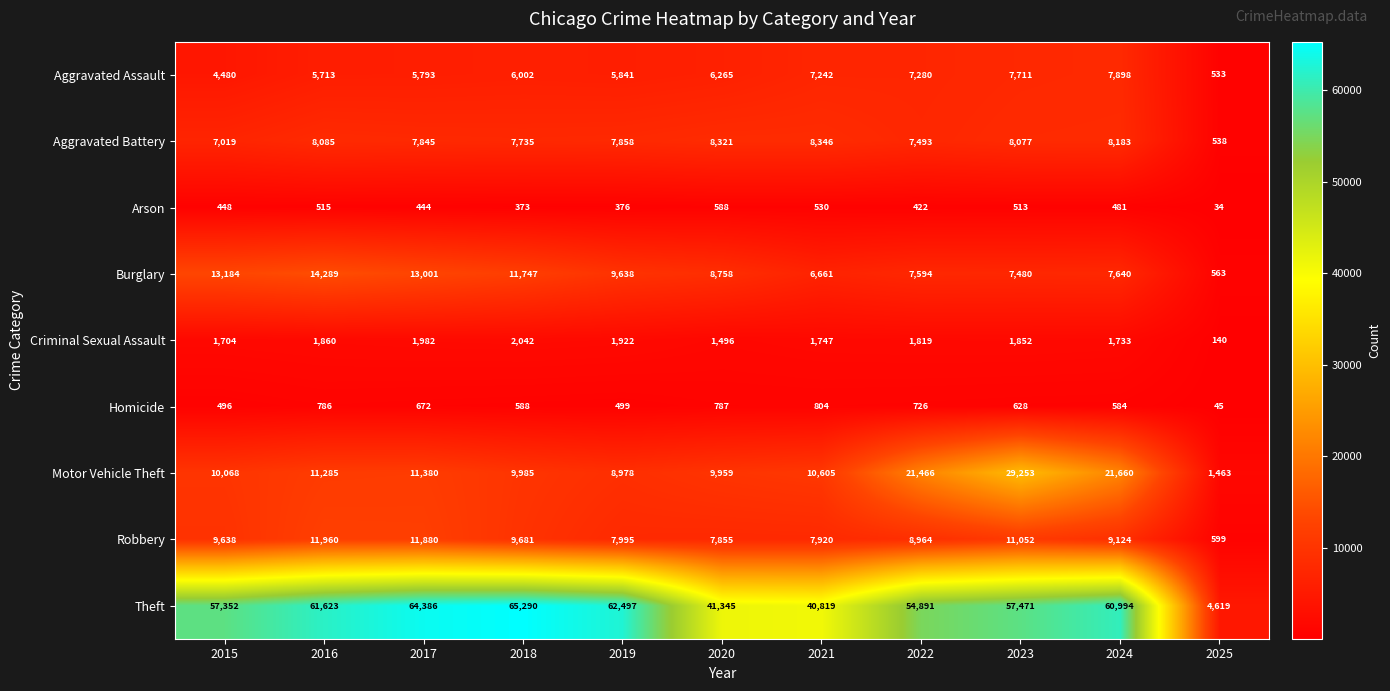

The value of Aggravated Assault at 2018 is 6002. True or false?

True